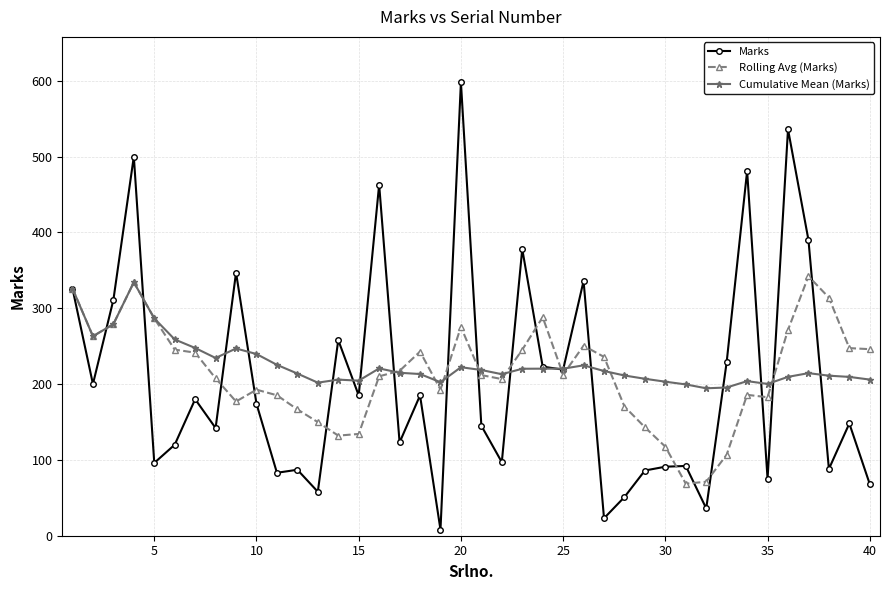

In Marks, how many points are higher than both neighbors (excluding endpoints)?

14